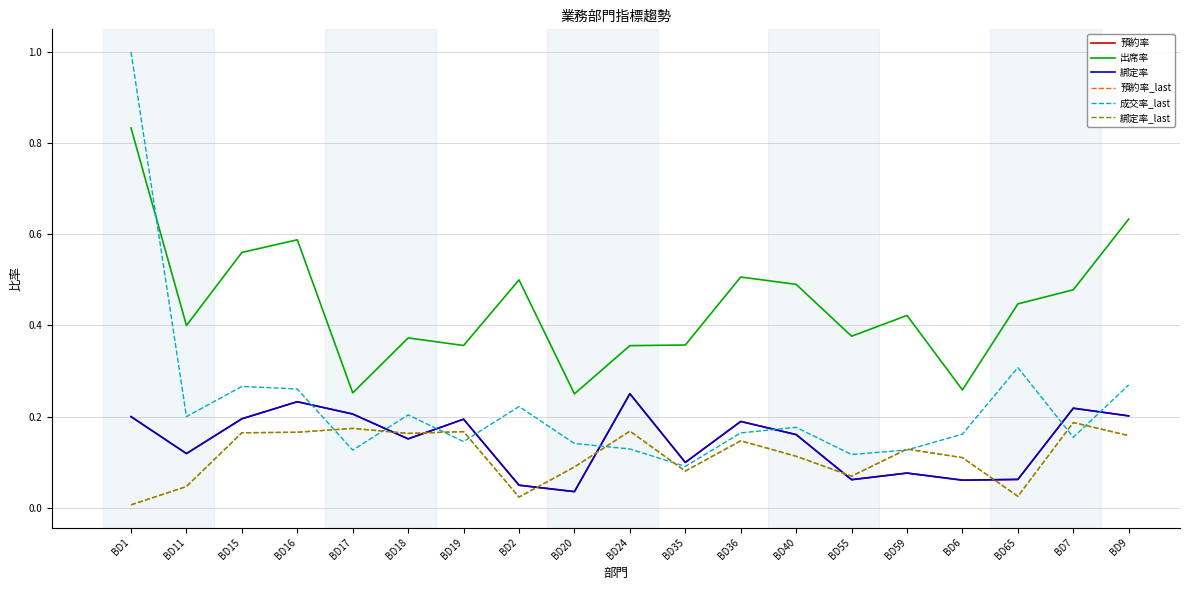

How many interior local peaks does the 綁定率 series have?

6